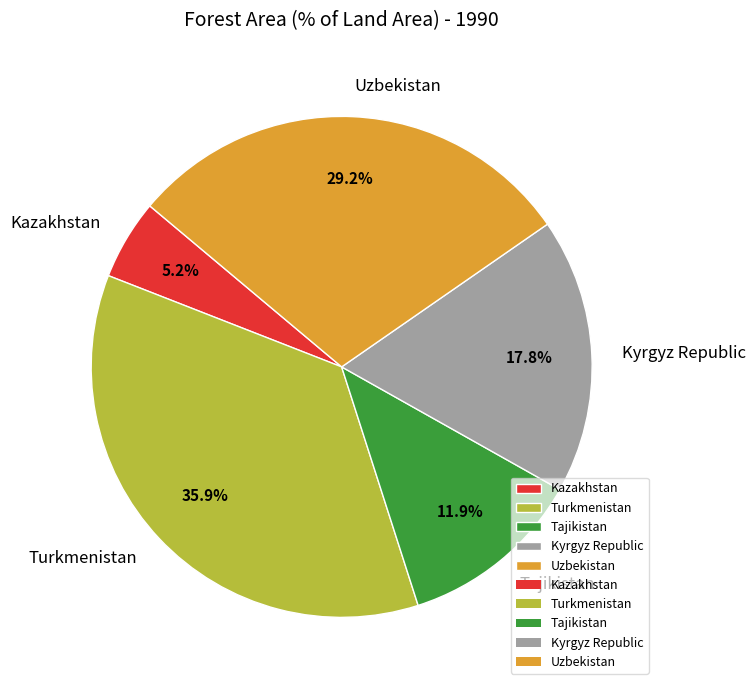

To the nearest percent, what is the combined percentage of Uzbekistan and Kazakhstan?

34%